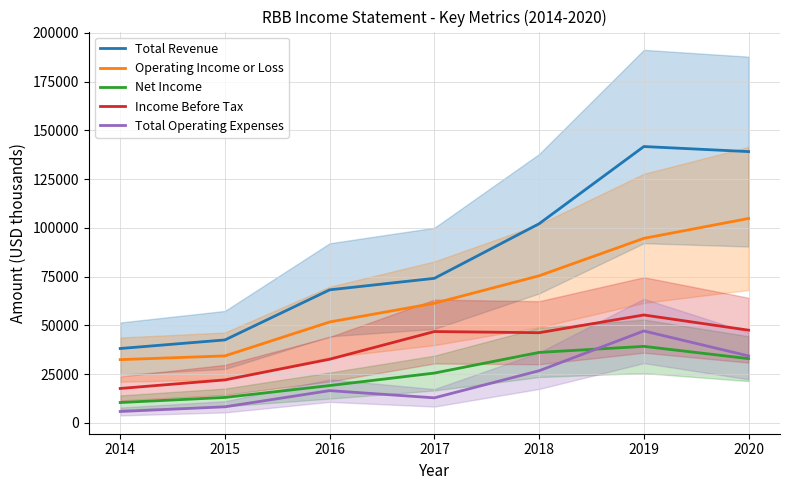

True or false: Operating Income or Loss has a value of 47379 at 2015.

False